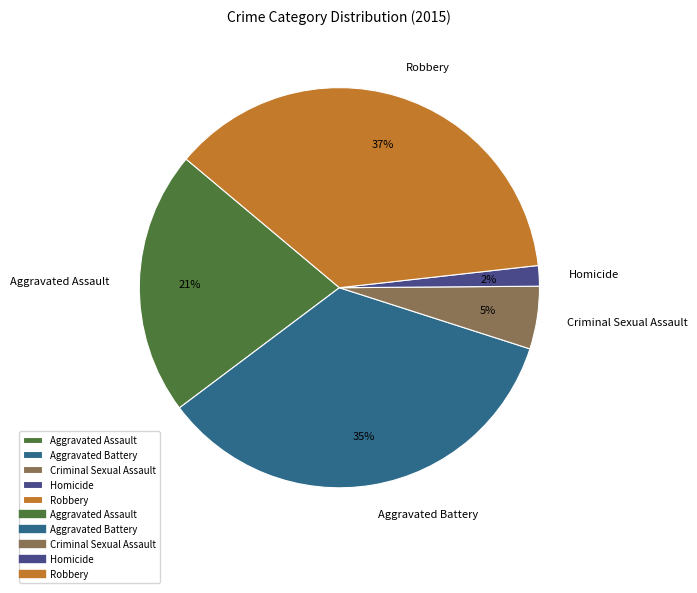

Combined, do Homicide and Robbery account for over 50%?

No